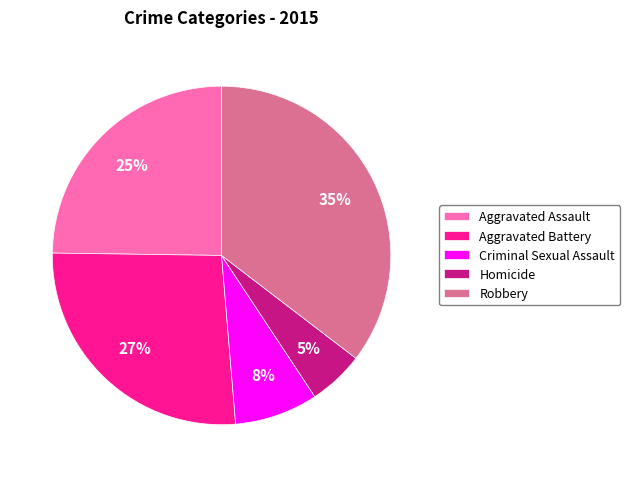

Count the number of slices in the pie.

5